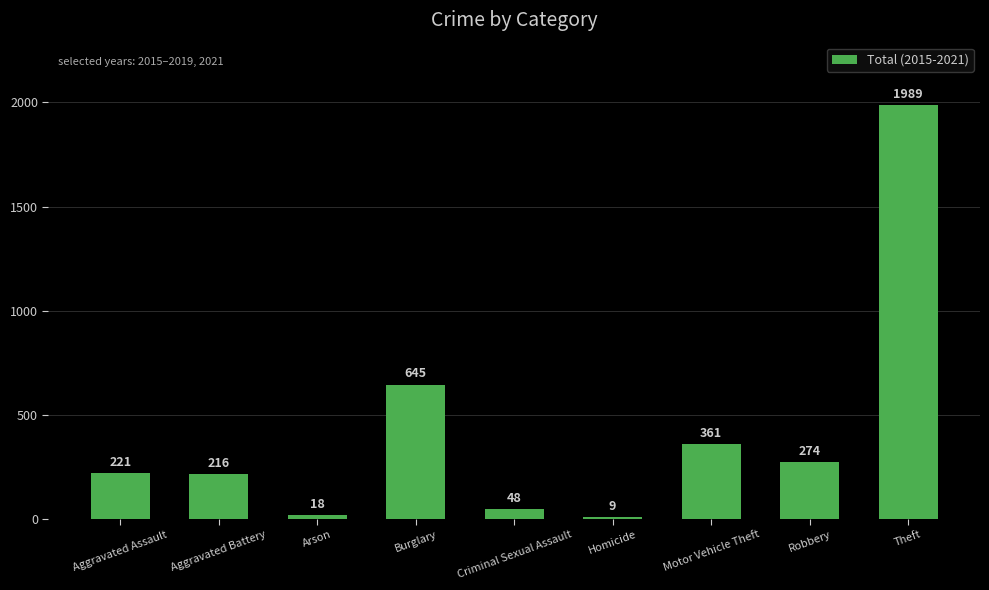

The value at Burglary is 1061. True or false?

False